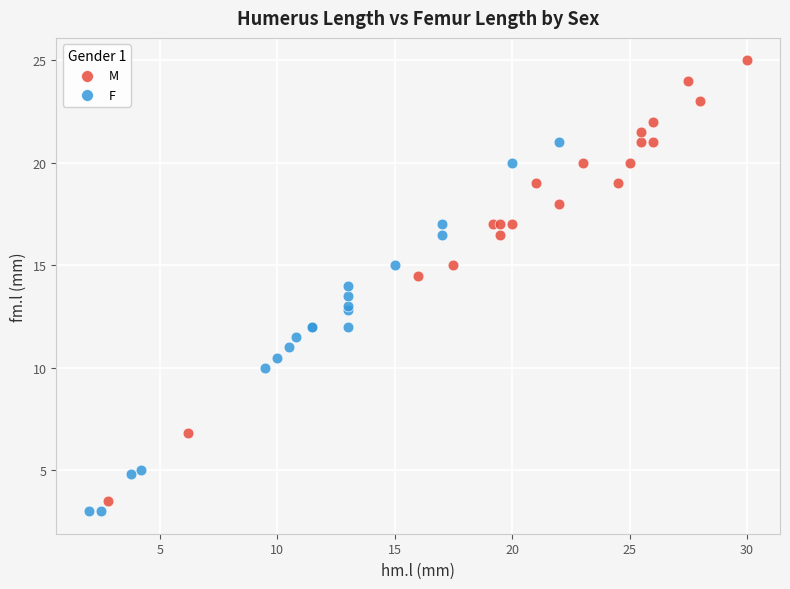

Which series contains the highest Y value?

M